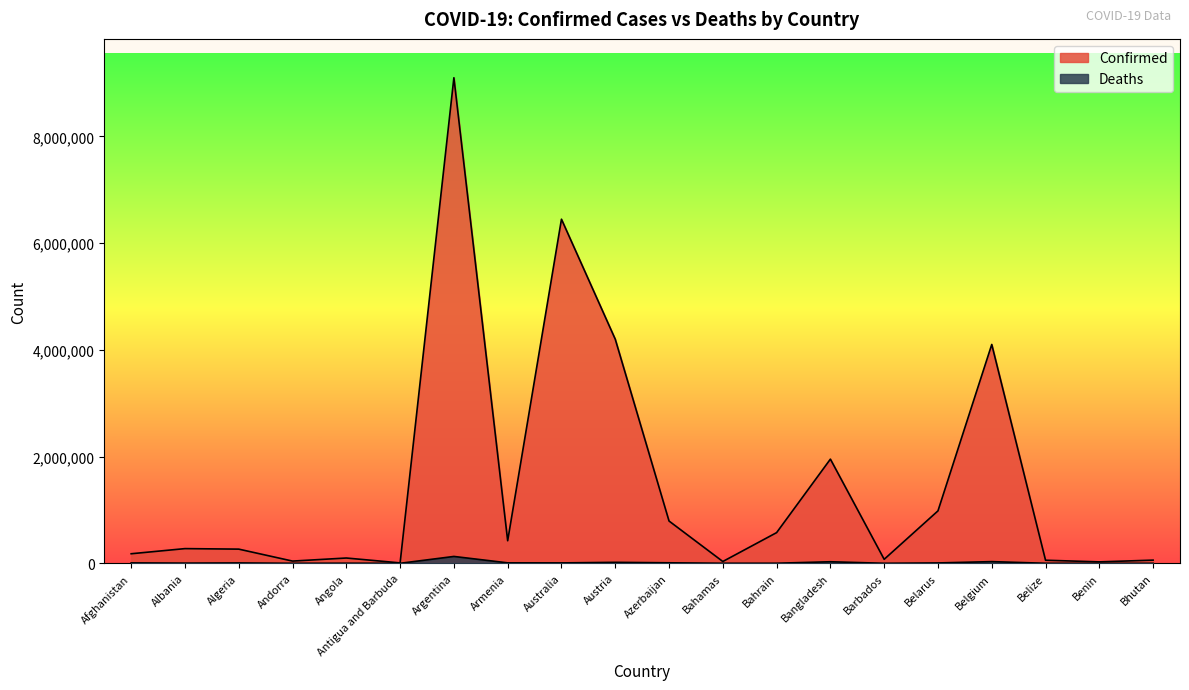

What is the approximate value of Deaths at Belarus, to the nearest 50?

7000